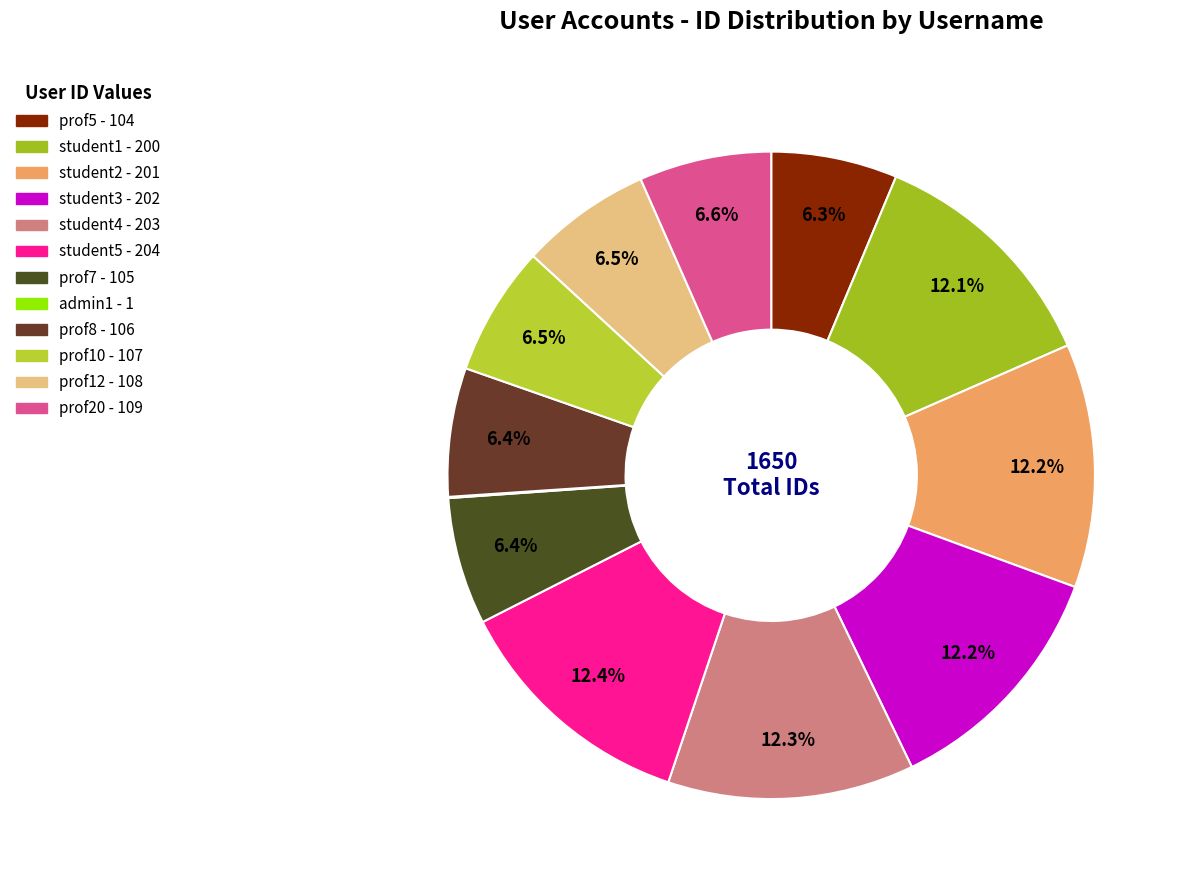

To the nearest percent, what portion does student3 represent?

12%